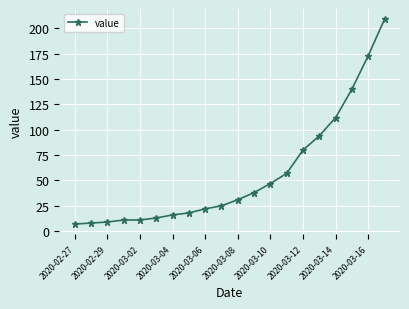

What is the sum of all values?

1121